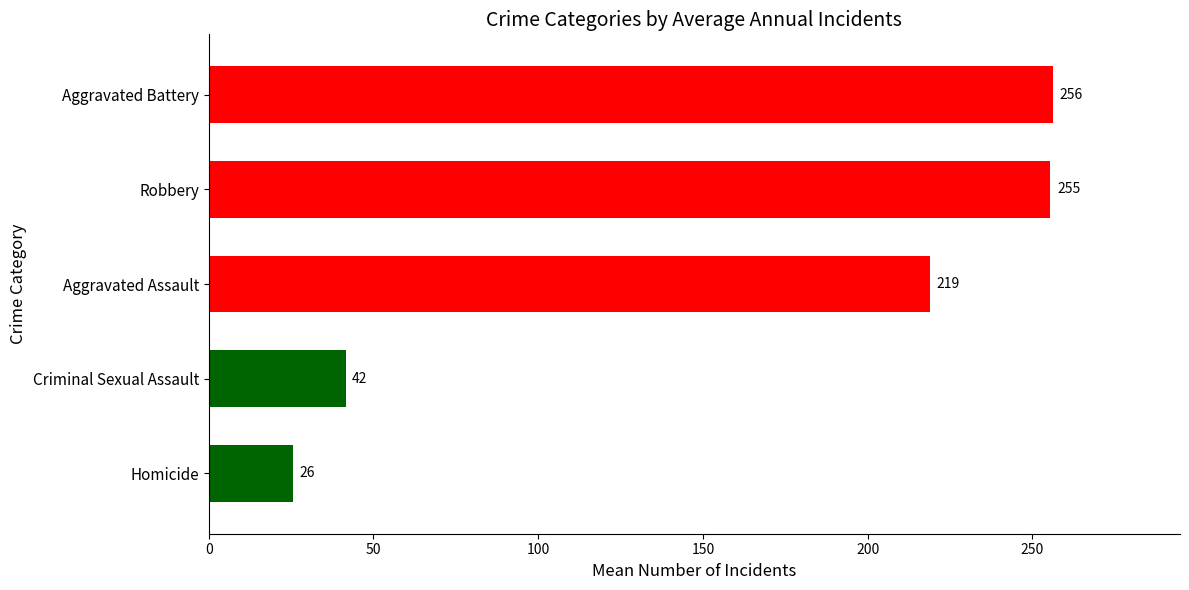

How many bars are there in total?

5